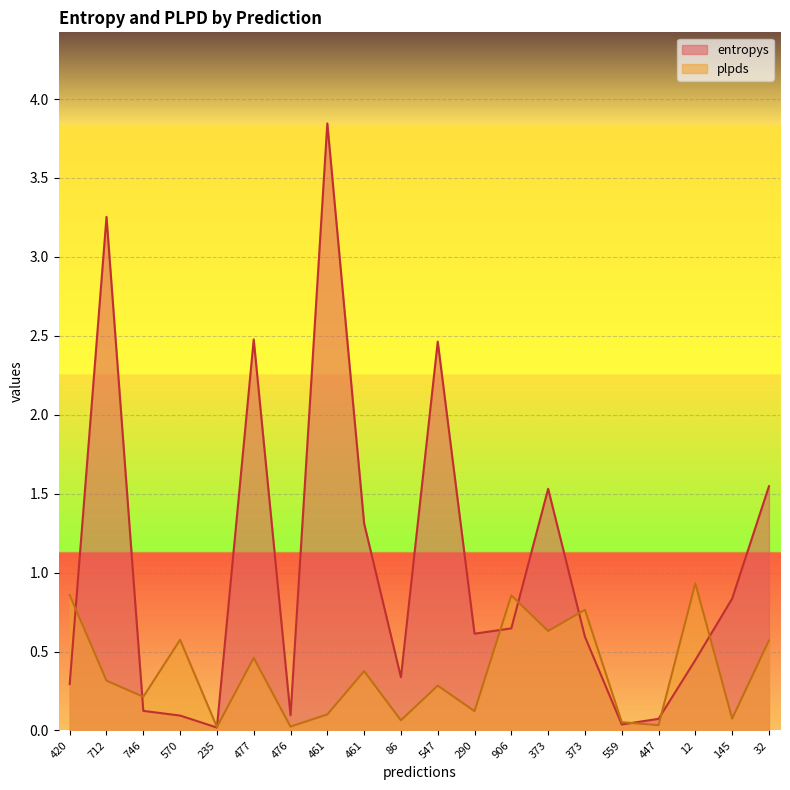

At which label is plpds closest to 0?

235